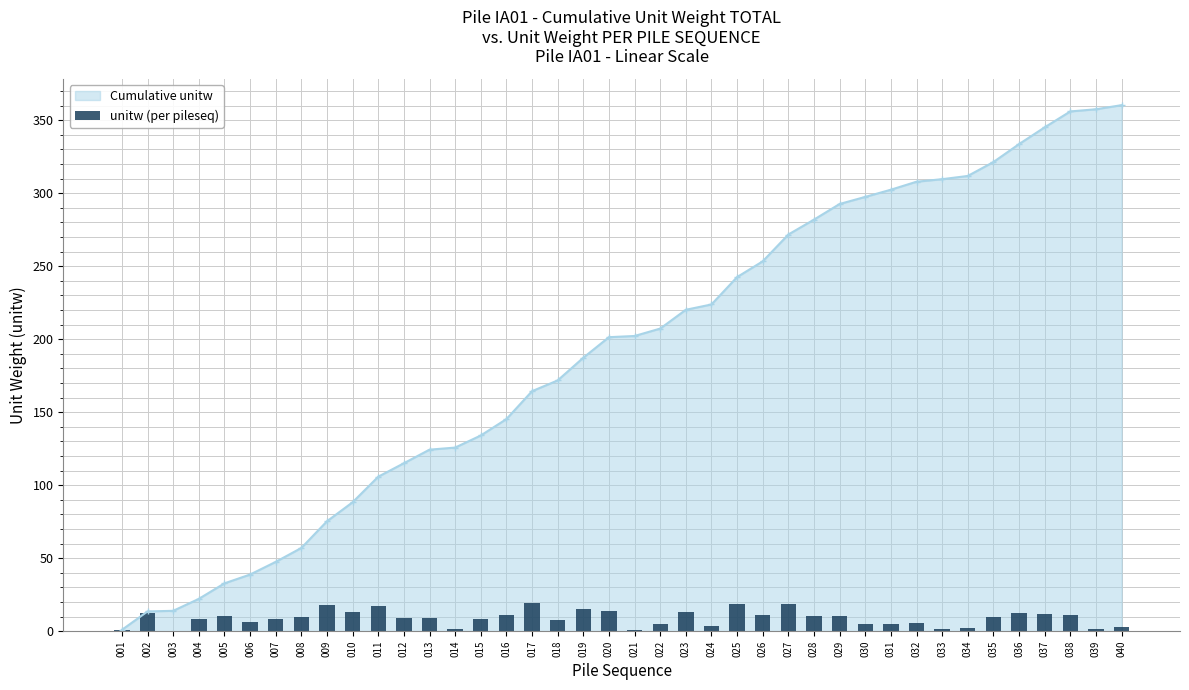

Count the number of values greater than 9.

22